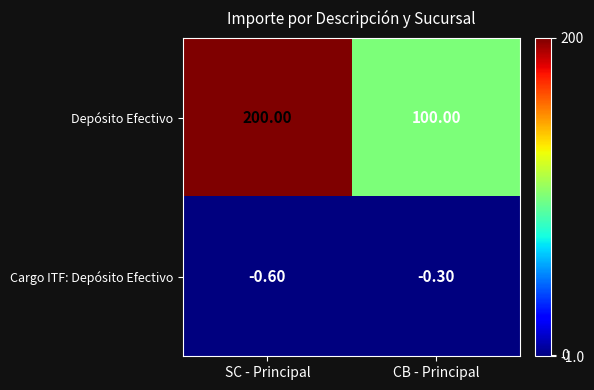

Between SC - Principal and CB - Principal, which series saw the biggest shift?

Depósito Efectivo